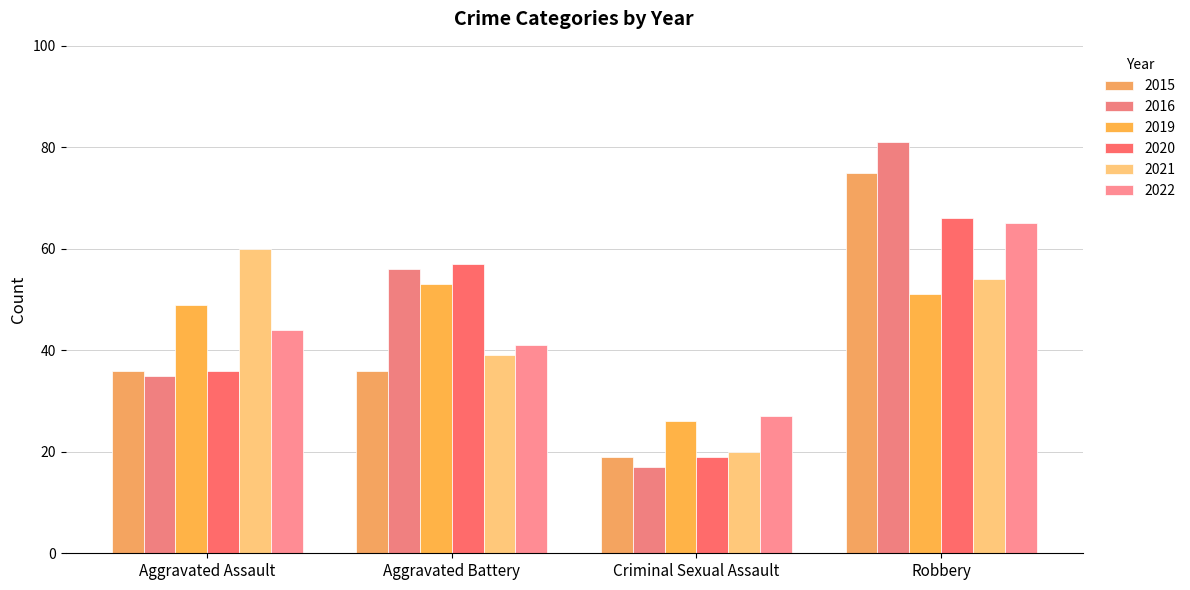

At which label does 2016 first exceed 56?

Robbery